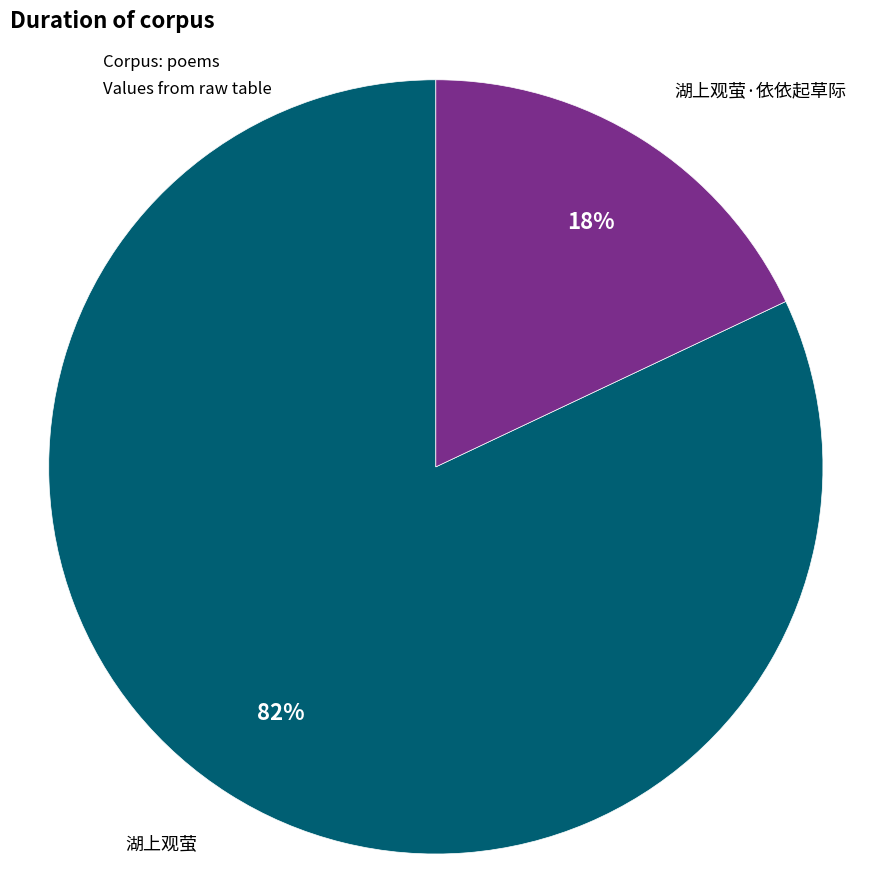

To the nearest percent, what portion does 湖上观萤 represent?

82%